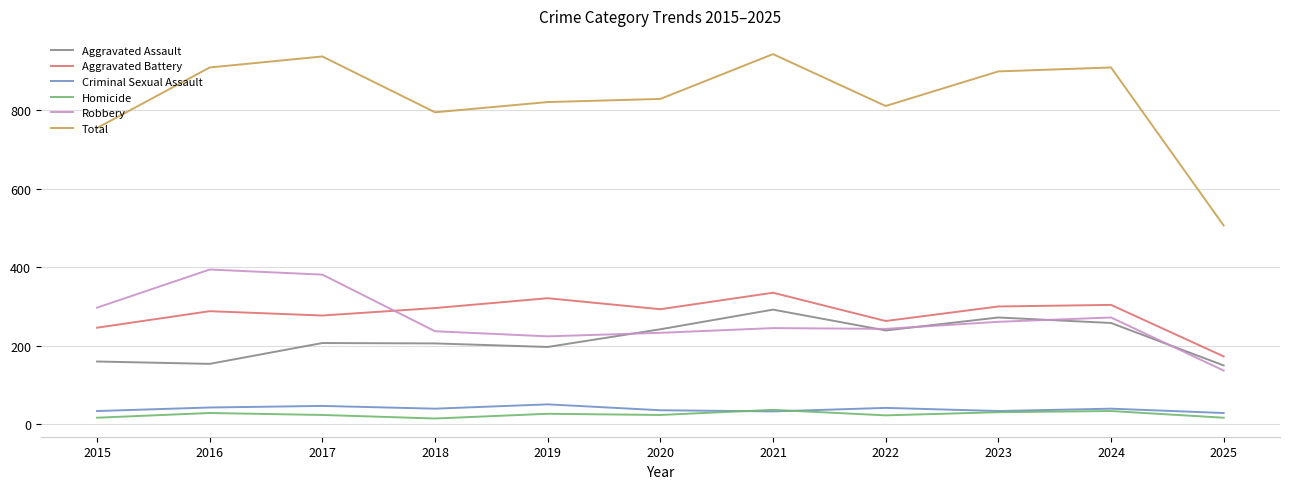

What is the lowest value of the Total series?

506